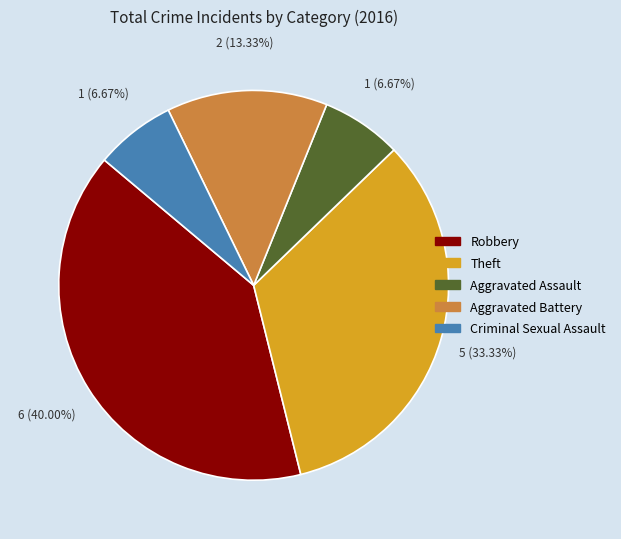

What is the largest slice in the pie chart?

Robbery